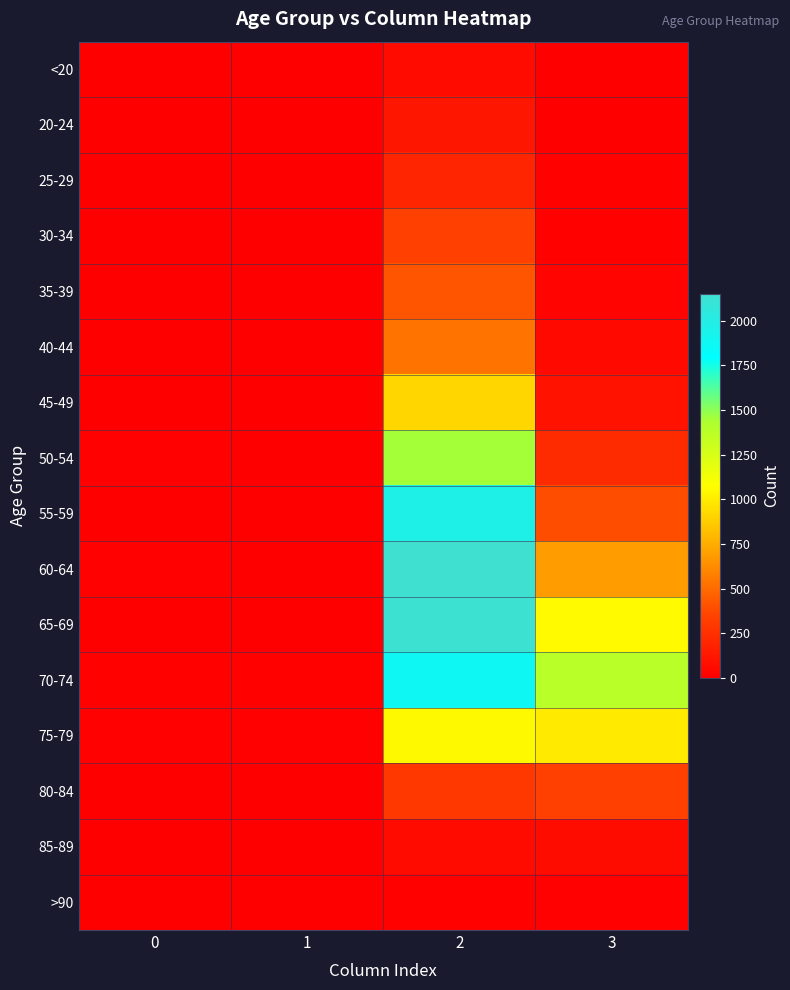

How many distinct data groups are displayed?

16